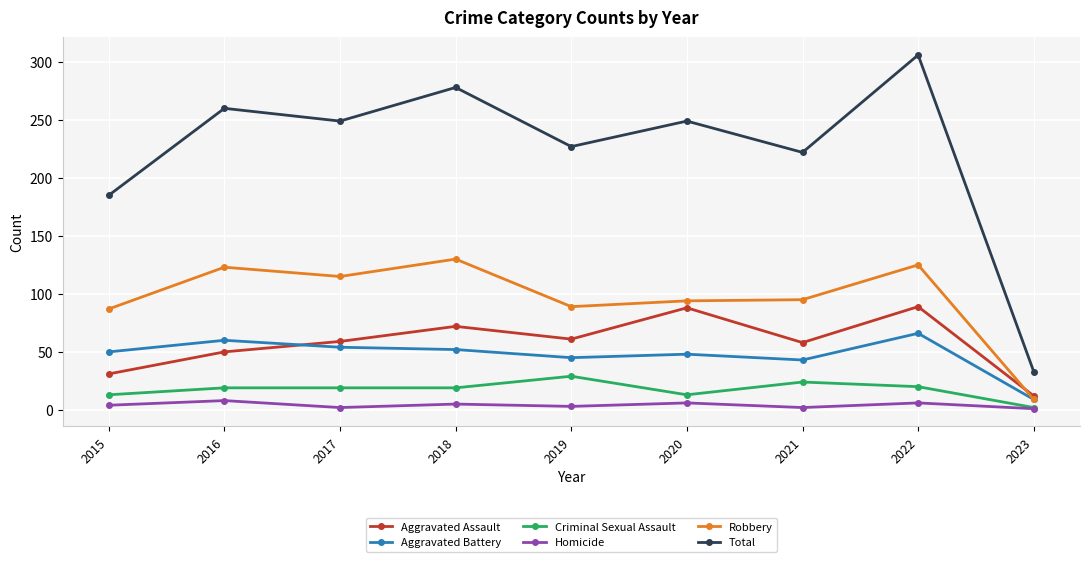

Where is the first local maximum for Total?

2016